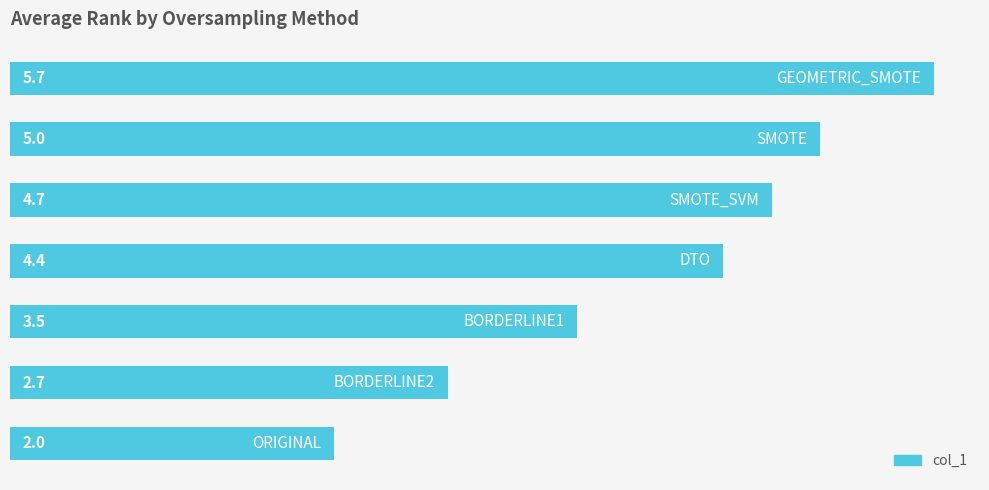

What is the maximum value shown in the chart?

5.7